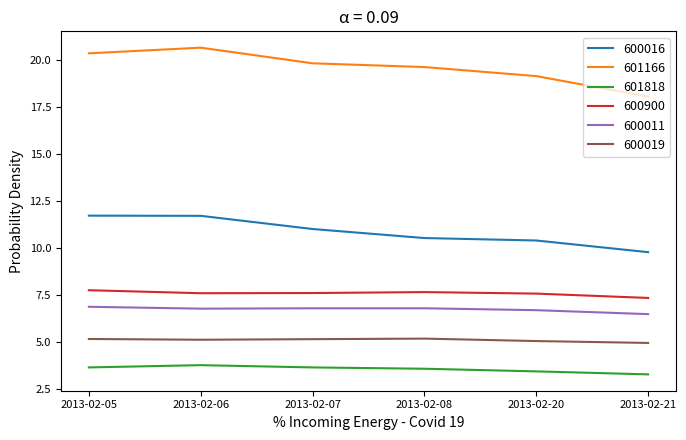

What is the difference between the 601166 values at 2013-02-21 and 2013-02-07?

1.8